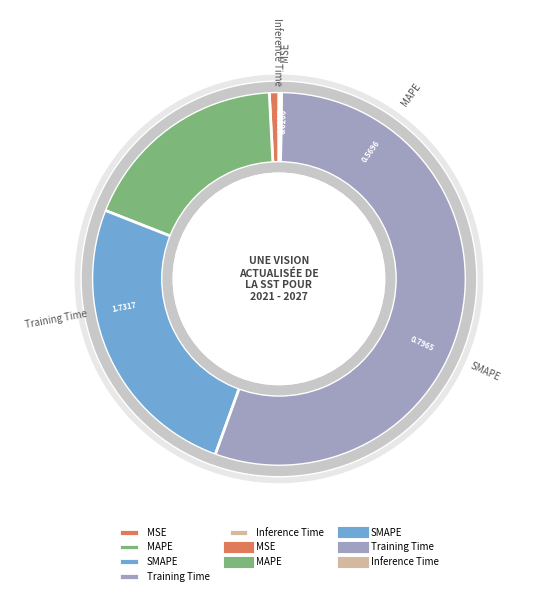

Combined, do MSE and Inference Time account for over 50%?

No